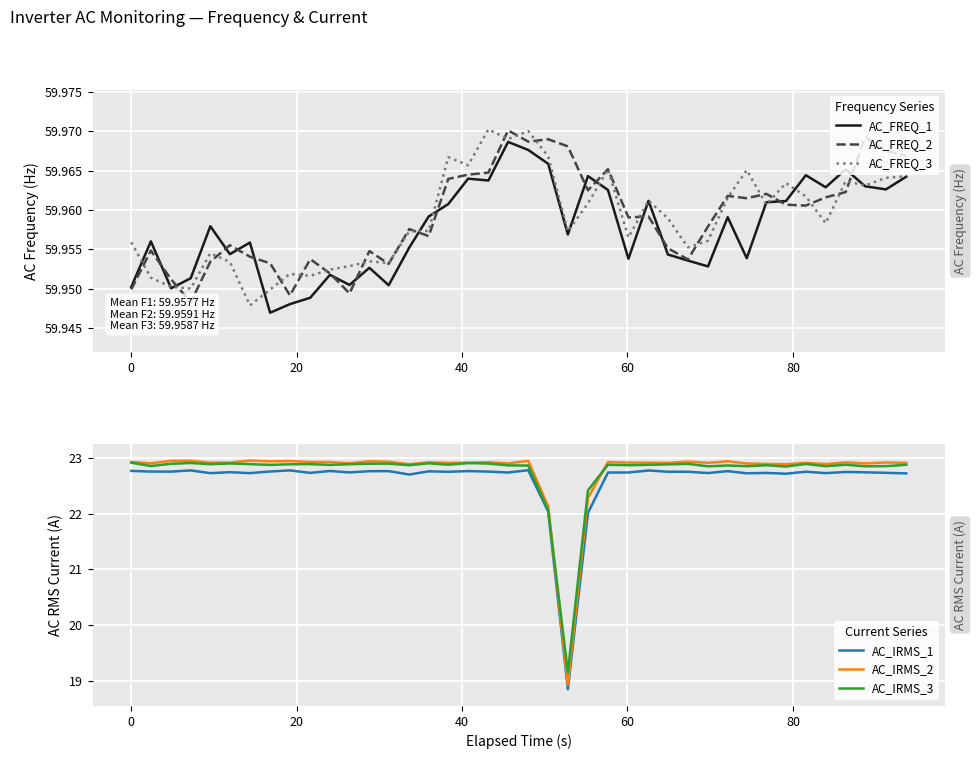

Which series has the widest spread of values?

AC_IRMS_2